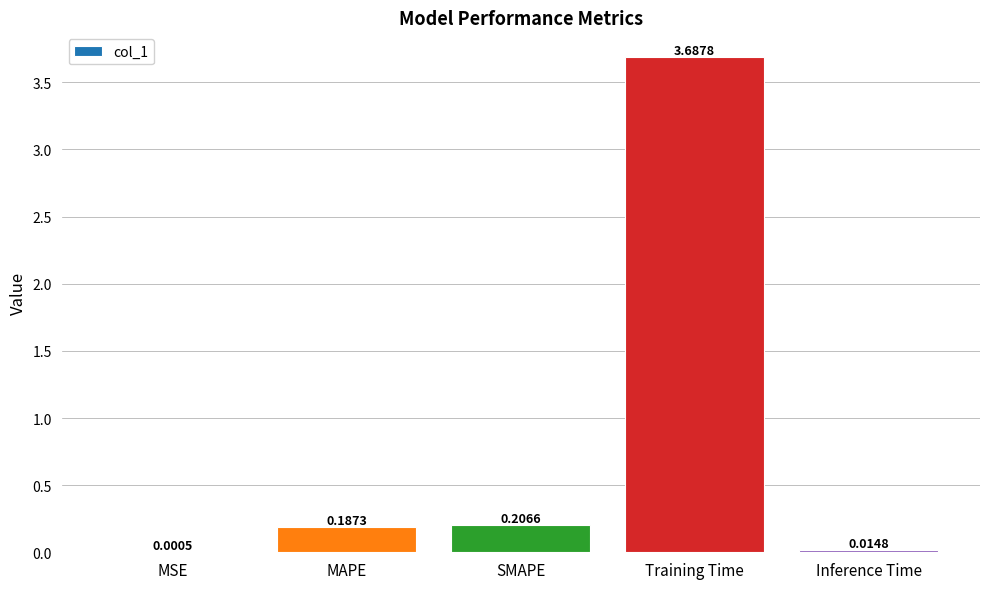

True or false: the data shows 3.7 at Training Time.

True